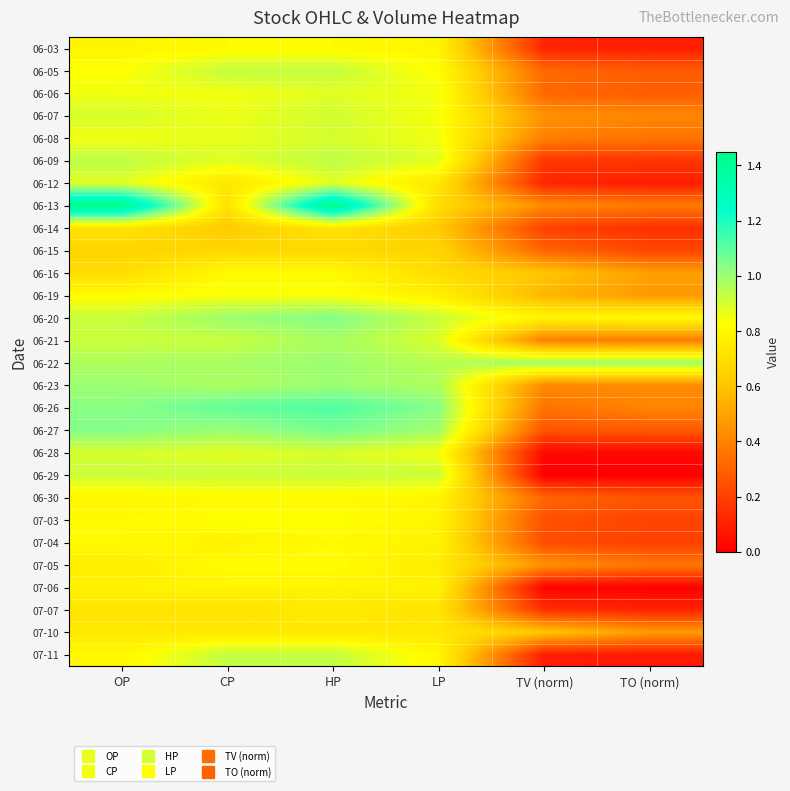

Reading left to right, extract all data points from this chart.

06-03: OP=0.8	CP=0.8	HP=0.8	LP=0.8	TV (norm)=0.1	TO (norm)=0.1
06-05: OP=0.8	CP=0.9	HP=0.9	LP=0.8	TV (norm)=0.3	TO (norm)=0.3
06-06: OP=0.8	CP=0.8	HP=0.9	LP=0.8	TV (norm)=0.3	TO (norm)=0.3
06-07: OP=0.9	CP=0.9	HP=0.9	LP=0.8	TV (norm)=0.4	TO (norm)=0.4
06-08: OP=0.8	CP=0.9	HP=0.9	LP=0.8	TV (norm)=0.4	TO (norm)=0.4
06-09: OP=0.9	CP=0.9	HP=0.9	LP=0.9	TV (norm)=0.2	TO (norm)=0.2
06-12: OP=0.9	CP=0.7	HP=0.9	LP=0.7	TV (norm)=0.1	TO (norm)=0.1
06-13: OP=1.4	CP=0.7	HP=1.4	LP=0.7	TV (norm)=0.4	TO (norm)=0.4
06-14: OP=0.7	CP=0.6	HP=0.7	LP=0.6	TV (norm)=0.2	TO (norm)=0.2
06-15: OP=0.7	CP=0.7	HP=0.7	LP=0.7	TV (norm)=0.3	TO (norm)=0.2
06-16: OP=0.7	CP=0.8	HP=0.8	LP=0.7	TV (norm)=0.6	TO (norm)=0.5
06-19: OP=0.8	CP=0.8	HP=0.8	LP=0.8	TV (norm)=0.6	TO (norm)=0.5
06-20: OP=0.9	CP=1.0	HP=1.0	LP=0.9	TV (norm)=0.8	TO (norm)=0.8
06-21: OP=0.9	CP=0.9	HP=1.0	LP=0.9	TV (norm)=0.4	TO (norm)=0.4
06-22: OP=1.0	CP=1.0	HP=1.0	LP=0.9	TV (norm)=1.0	TO (norm)=1.0
06-23: OP=1.0	CP=1.0	HP=1.0	LP=1.0	TV (norm)=0.4	TO (norm)=0.4
06-26: OP=1.0	CP=1.1	HP=1.1	LP=1.0	TV (norm)=0.4	TO (norm)=0.4
06-27: OP=1.0	CP=1.0	HP=1.1	LP=1.0	TV (norm)=0.3	TO (norm)=0.3
06-28: OP=0.9	CP=0.9	HP=0.9	LP=0.8	TV (norm)=0.0	TO (norm)=0.0
06-29: OP=0.9	CP=0.9	HP=0.9	LP=0.9	TV (norm)=0.0	TO (norm)=0.0
06-30: OP=0.8	CP=0.8	HP=0.8	LP=0.8	TV (norm)=0.3	TO (norm)=0.3
07-03: OP=0.8	CP=0.8	HP=0.8	LP=0.8	TV (norm)=0.2	TO (norm)=0.2
07-04: OP=0.8	CP=0.8	HP=0.8	LP=0.8	TV (norm)=0.2	TO (norm)=0.2
07-05: OP=0.8	CP=0.8	HP=0.8	LP=0.8	TV (norm)=0.4	TO (norm)=0.4
07-06: OP=0.8	CP=0.8	HP=0.8	LP=0.8	TV (norm)=0.0	TO (norm)=0.0
07-07: OP=0.7	CP=0.7	HP=0.7	LP=0.7	TV (norm)=0.1	TO (norm)=0.1
07-10: OP=0.7	CP=0.7	HP=0.7	LP=0.7	TV (norm)=0.6	TO (norm)=0.5
07-11: OP=0.8	CP=0.9	HP=0.9	LP=0.8	TV (norm)=0.1	TO (norm)=0.1